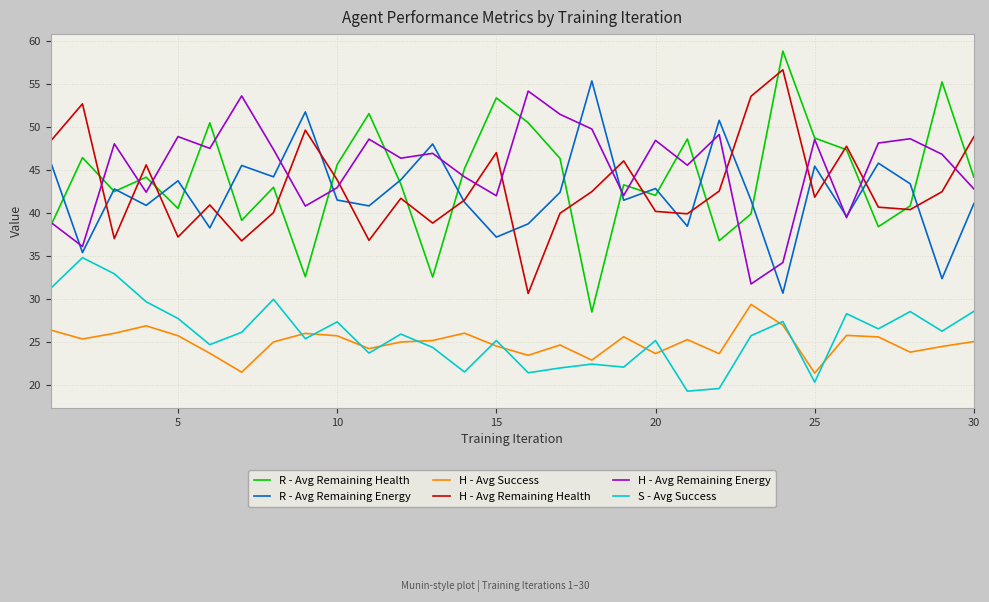

How many series are shown in this chart?

6